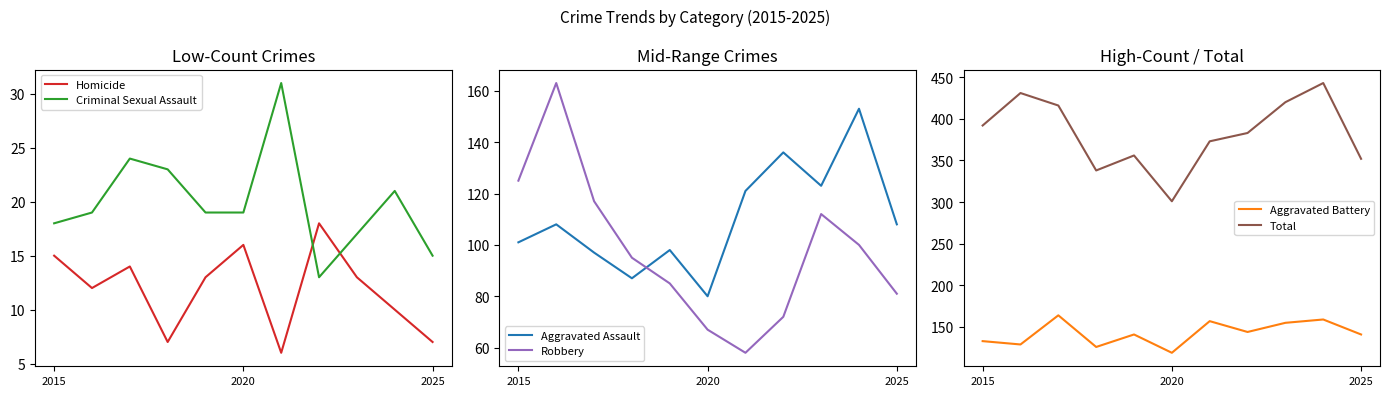

At how many categories does at least one series exceed 194?

11